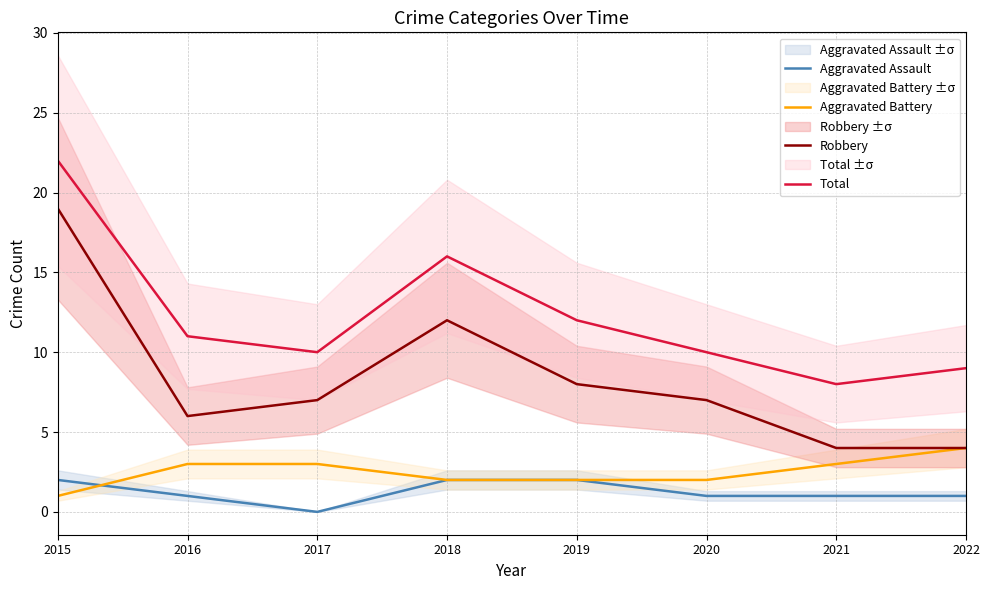

Which series has the largest range (max minus min)?

Robbery